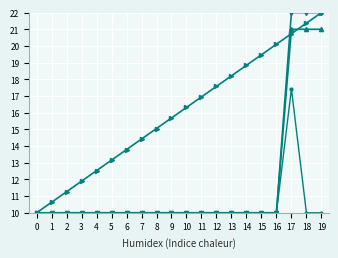

At which category is the sum across all series the highest?

17